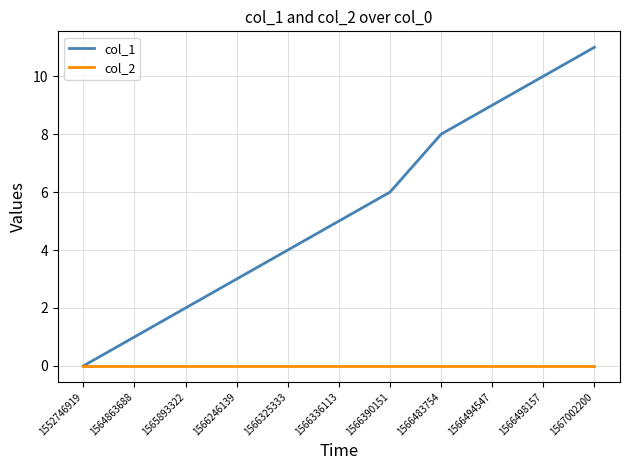

Which label corresponds to the largest value in the chart?

1567002200